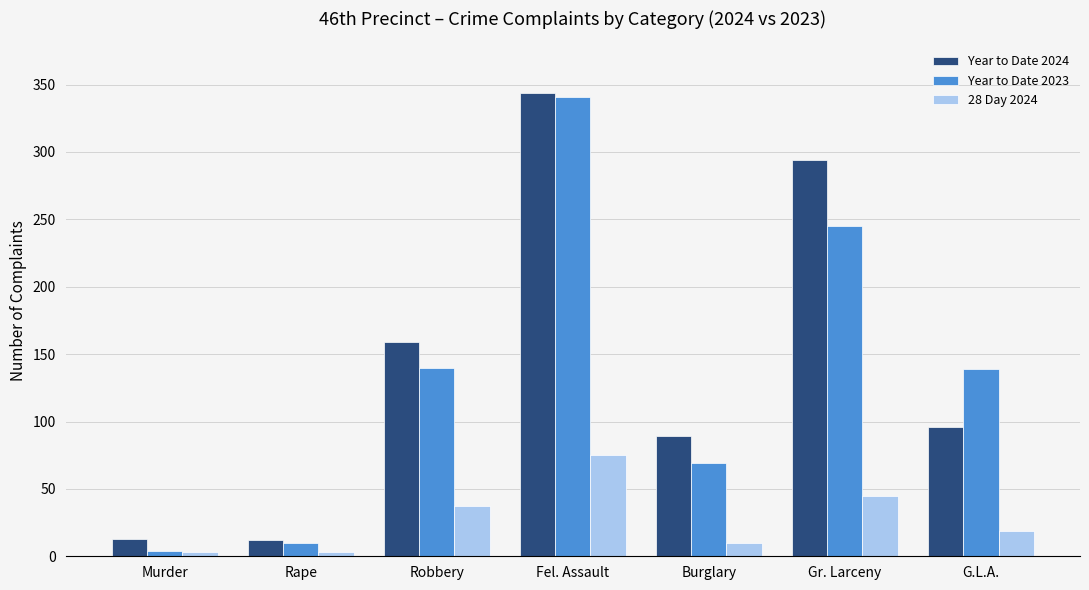

What is the maximum value for Year to Date 2024?

344